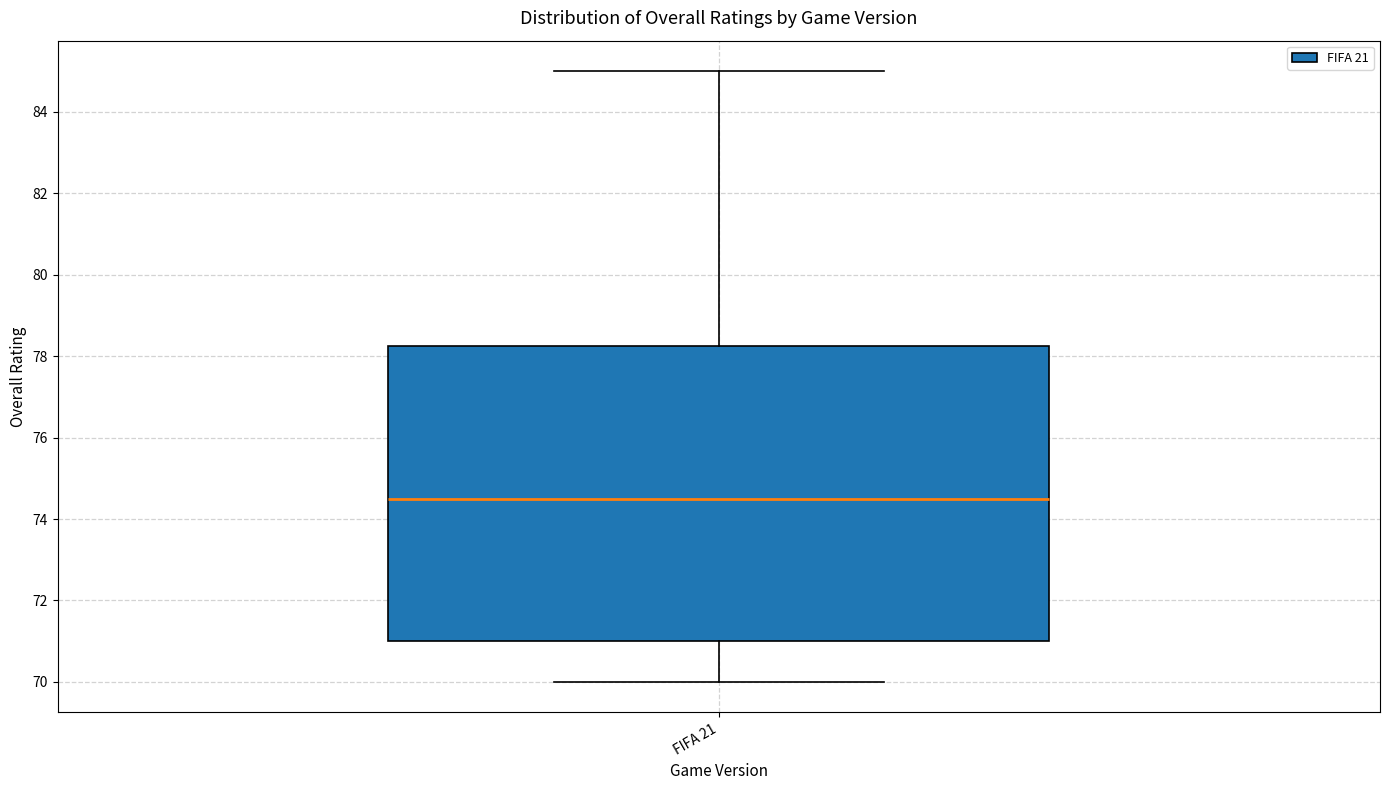

Transcribe this box plot: give where the median line is, the range the box spans, and where the two whiskers end, as read against the y-axis. The values are not printed on the chart, so give them approximately, as read against the axis.

median 74.6, box 71.0 to 78.2, whiskers 70.0 to 85.0